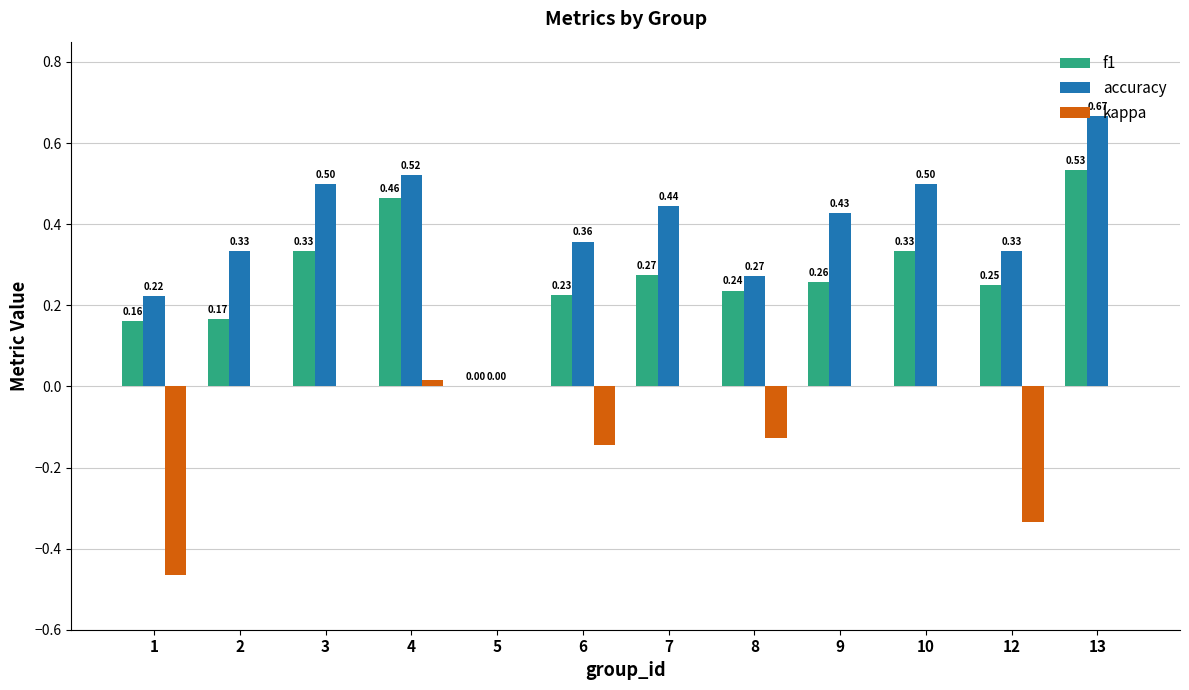

Which series changed the most between 1 and 4?

kappa